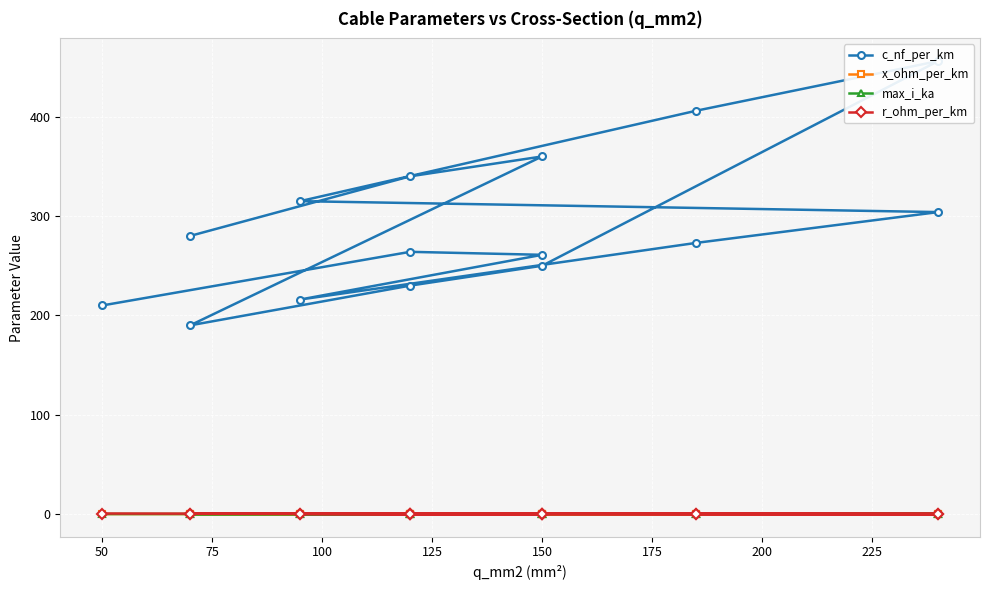

Which series has the widest spread of values?

c_nf_per_km